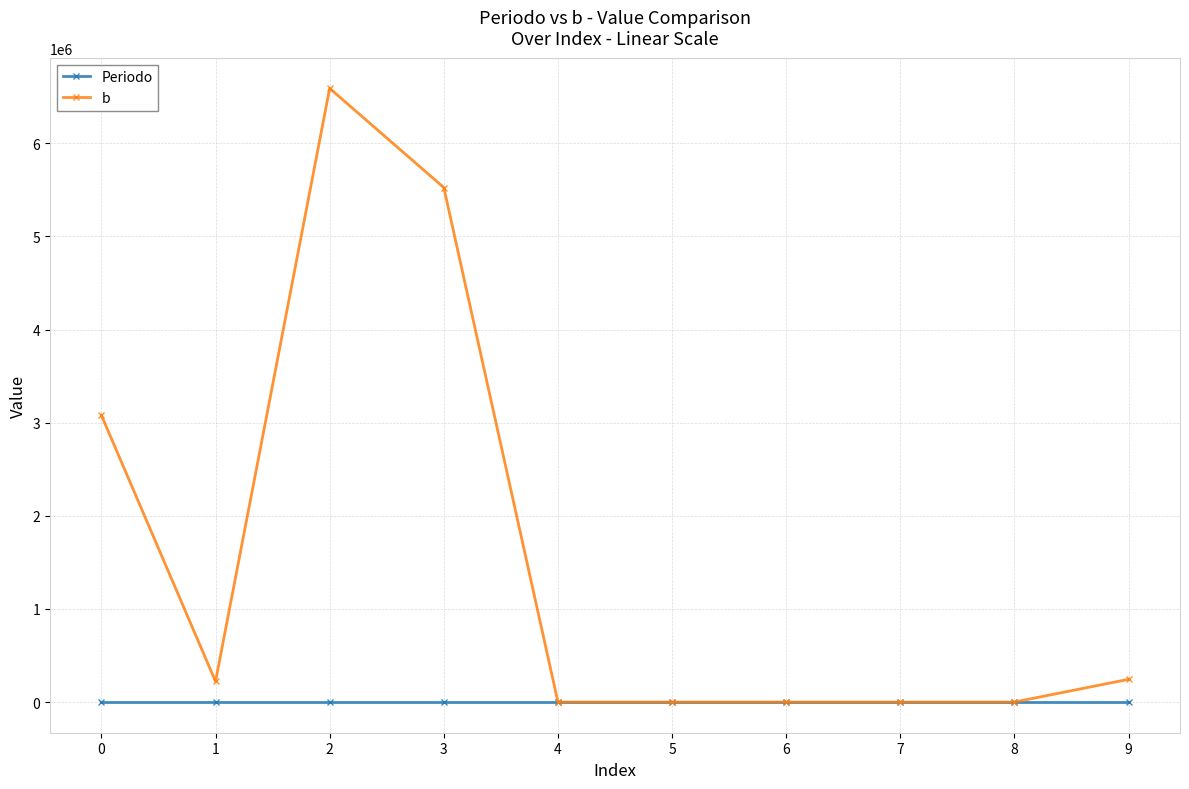

Which series has the largest total across all categories?

b